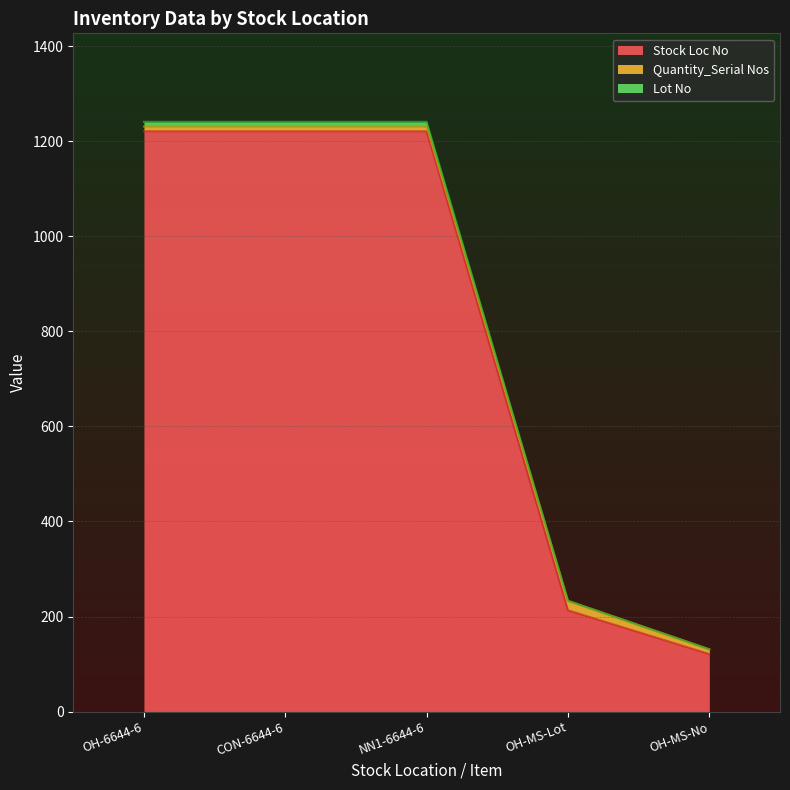

How many lines are shown in the chart?

3